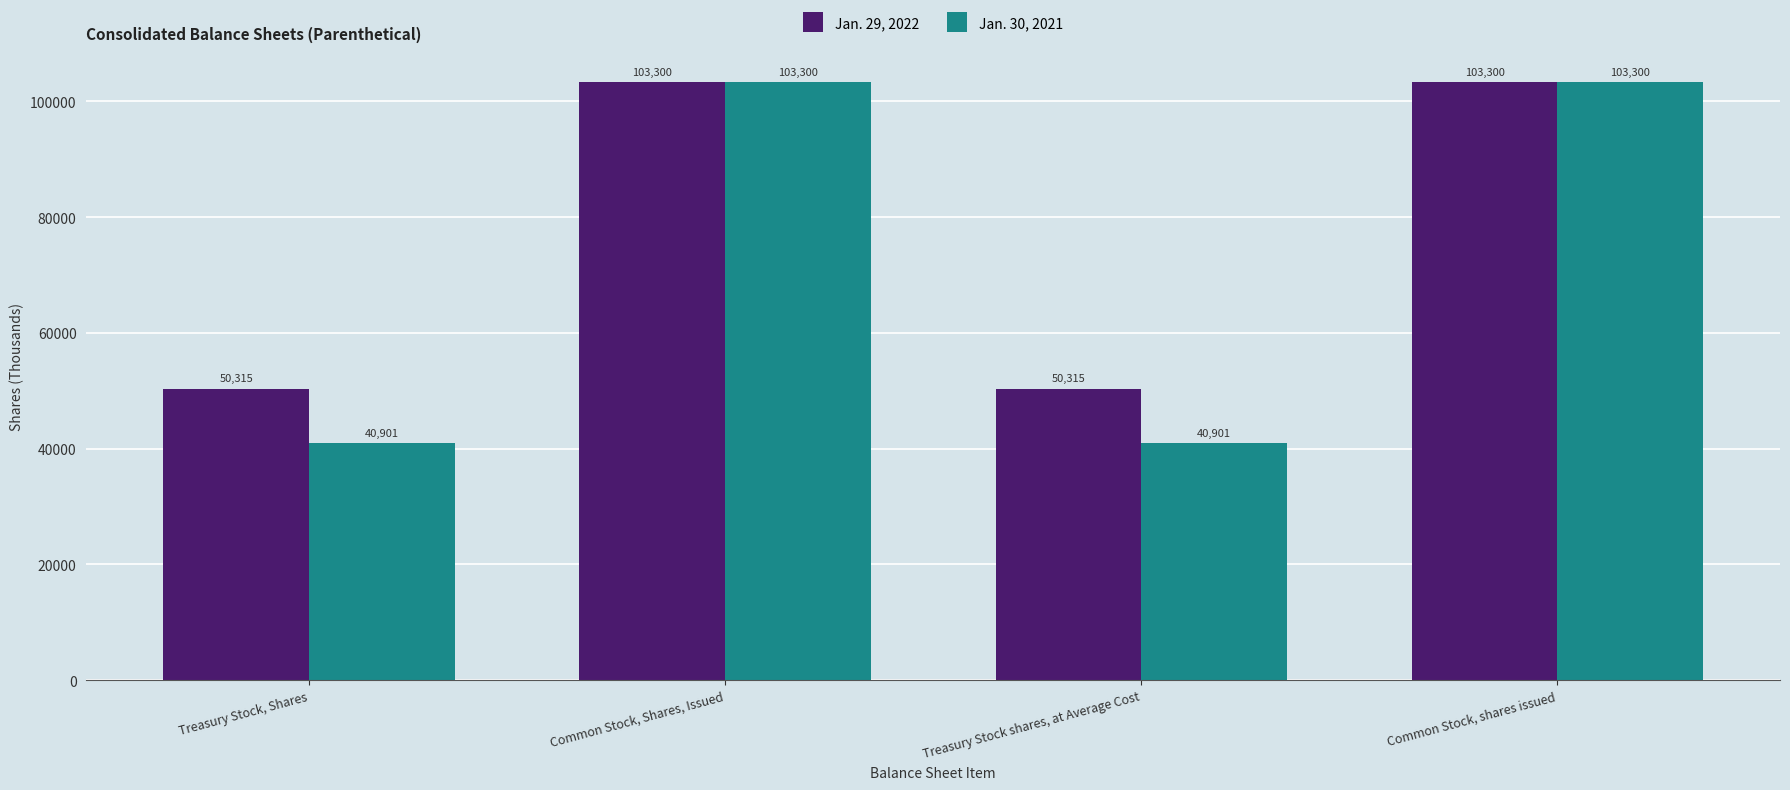

Reading left to right, what are all the values shown in this chart?

Jan. 29, 2022: 50315	103300	50315	103300
Jan. 30, 2021: 40901	103300	40901	103300